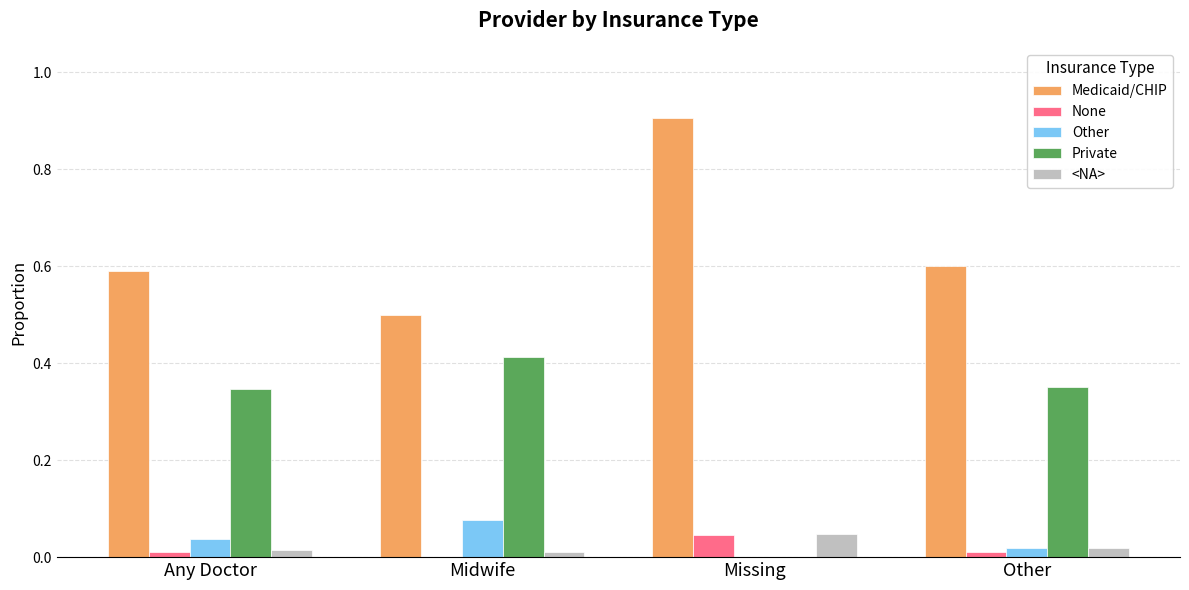

What is the sum of all Private values?

1.1